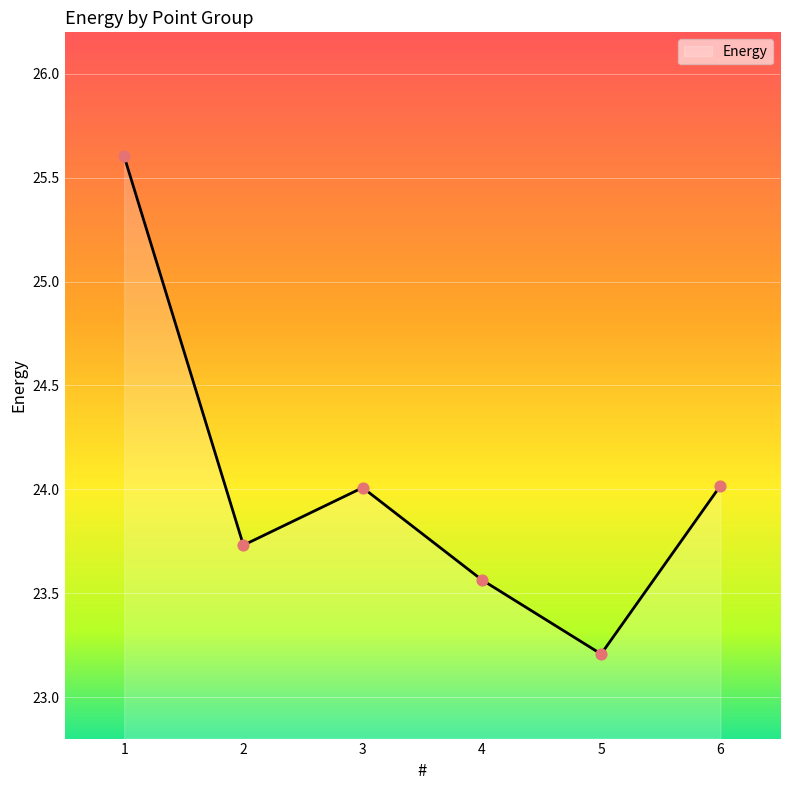

What is the change in value from 3 to 4?

-0.4